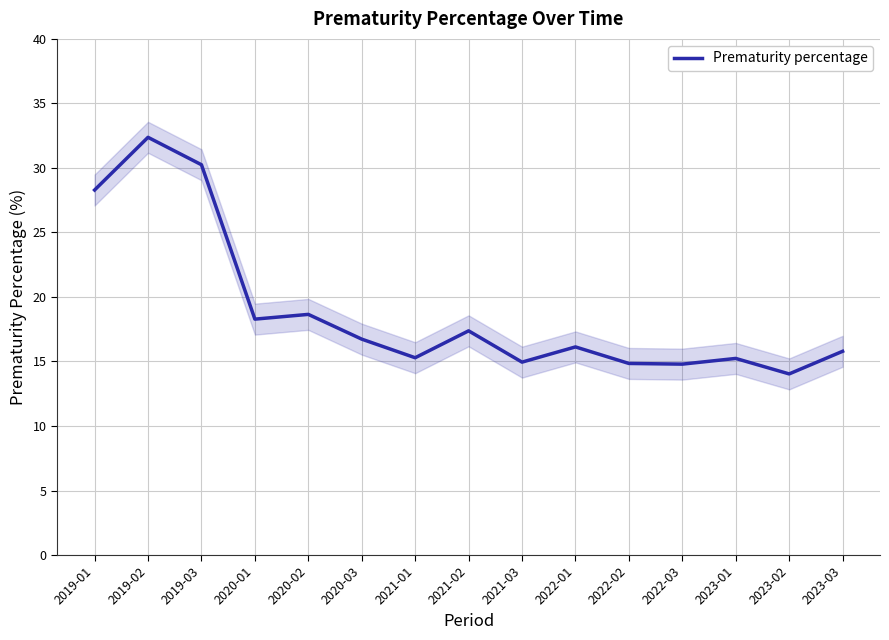

What is the smallest value displayed?

14.0